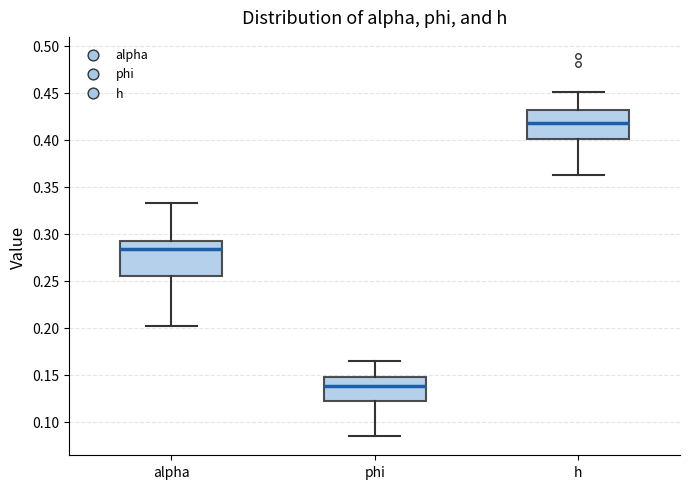

Which box has the lowest median line?

phi